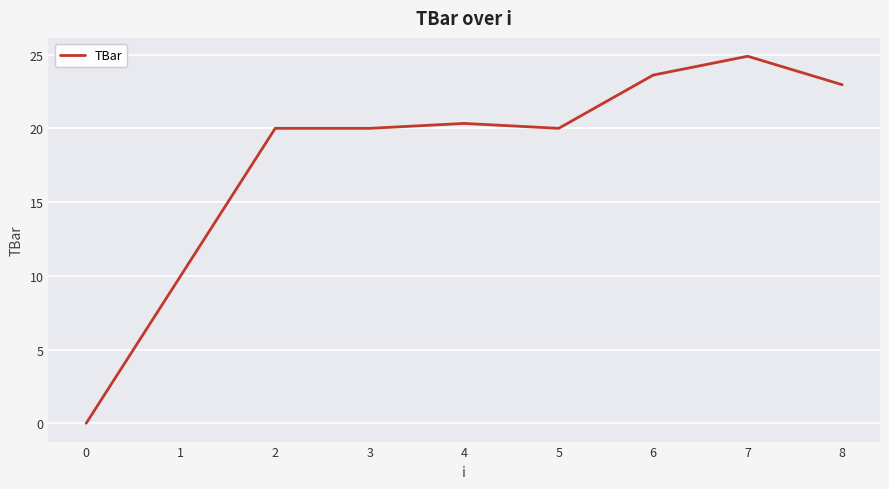

The value at 4 is 20.3. True or false?

True